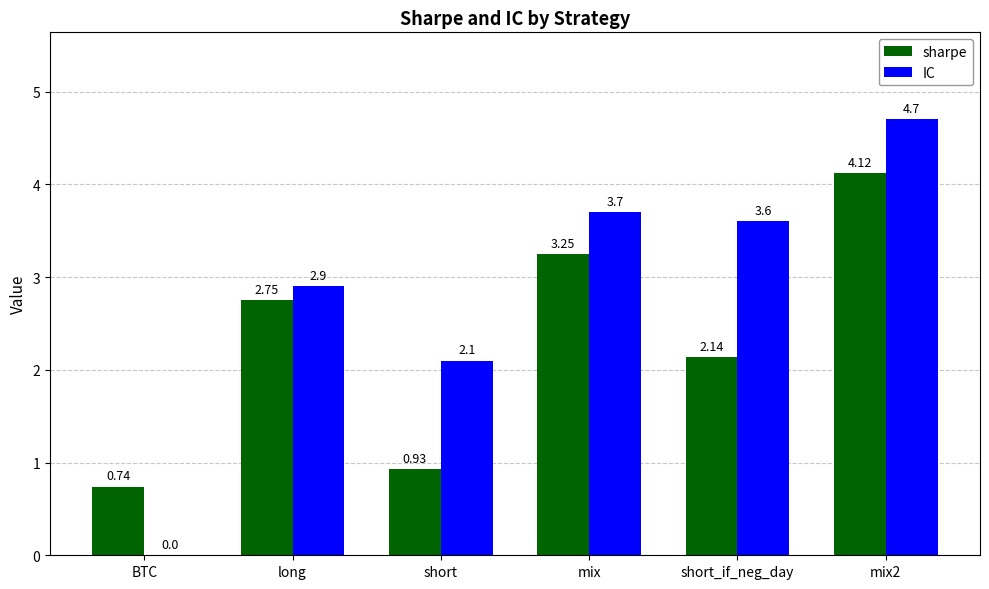

Which series changed the most between mix and short_if_neg_day?

sharpe